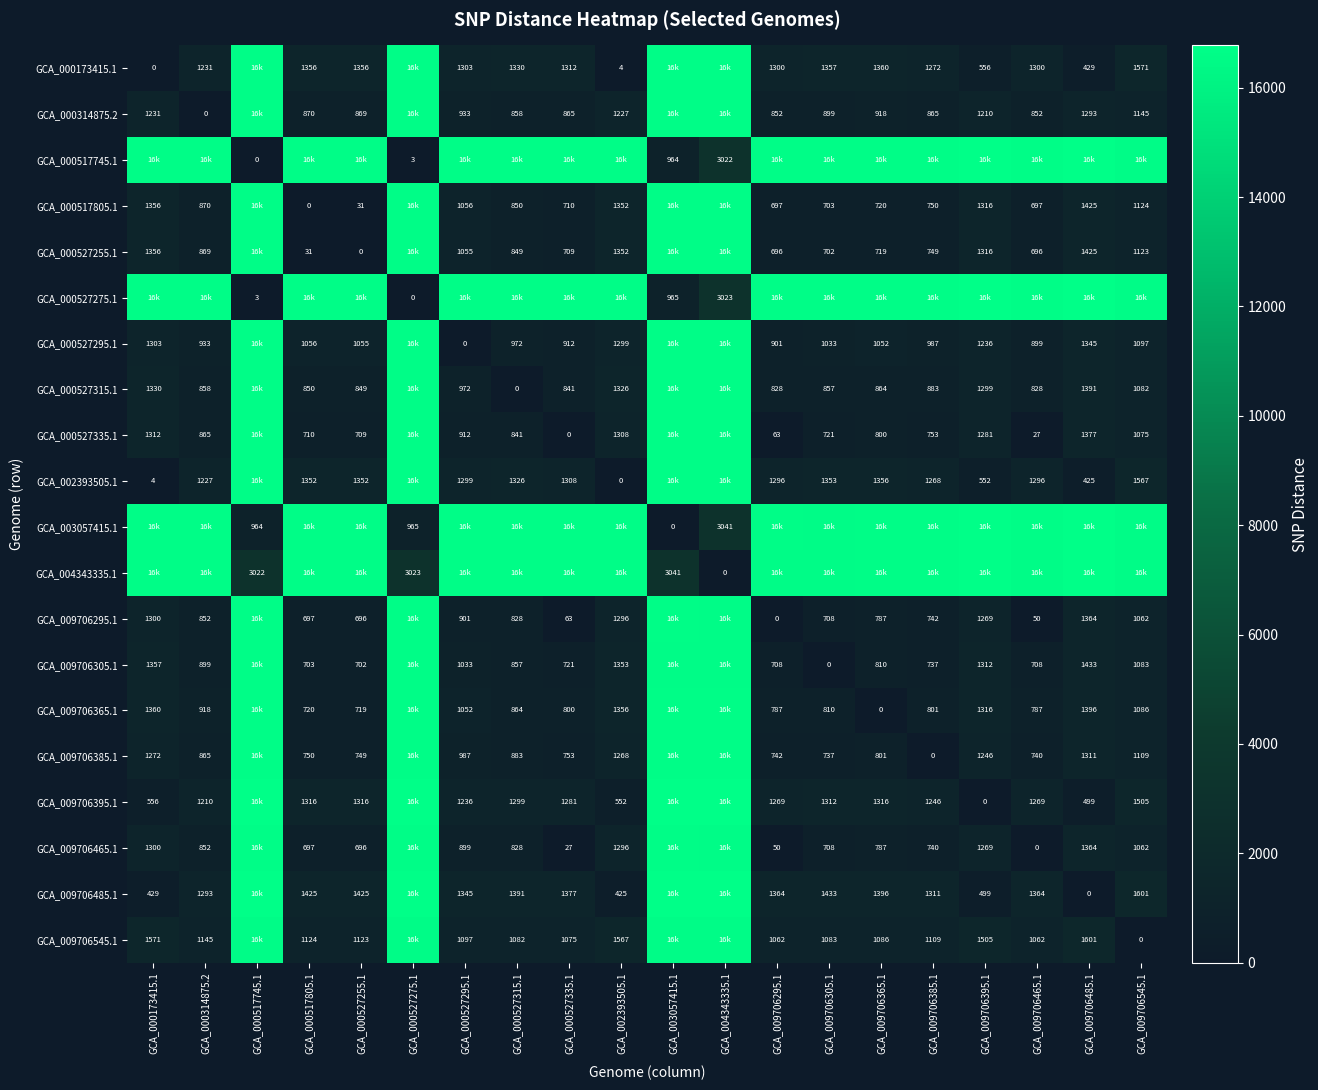

Is it true that GCA_009706465.1 equals 50 at GCA_009706295.1?

True